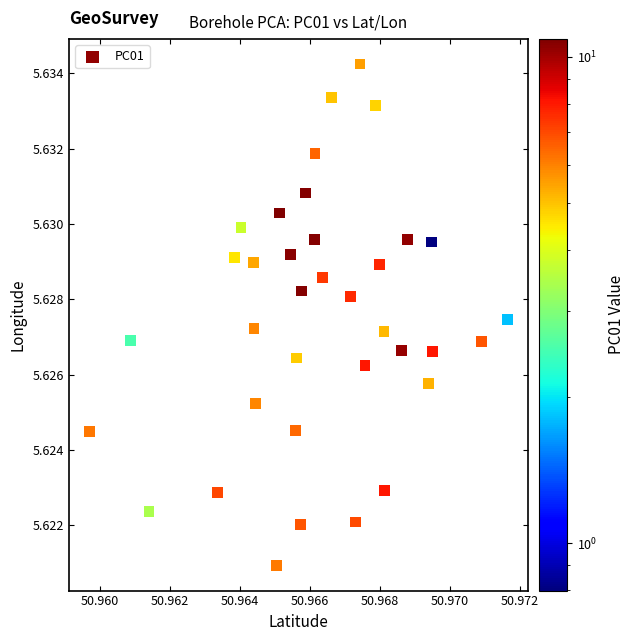

How many data points are displayed?

36